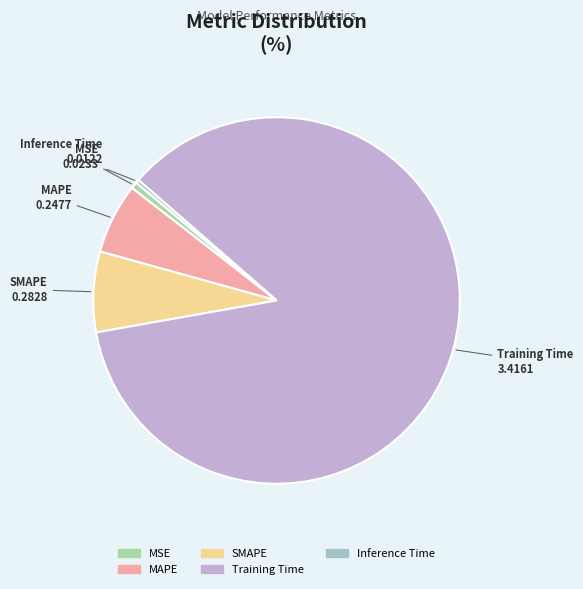

True or false: Inference Time accounts for 14% of the total.

False